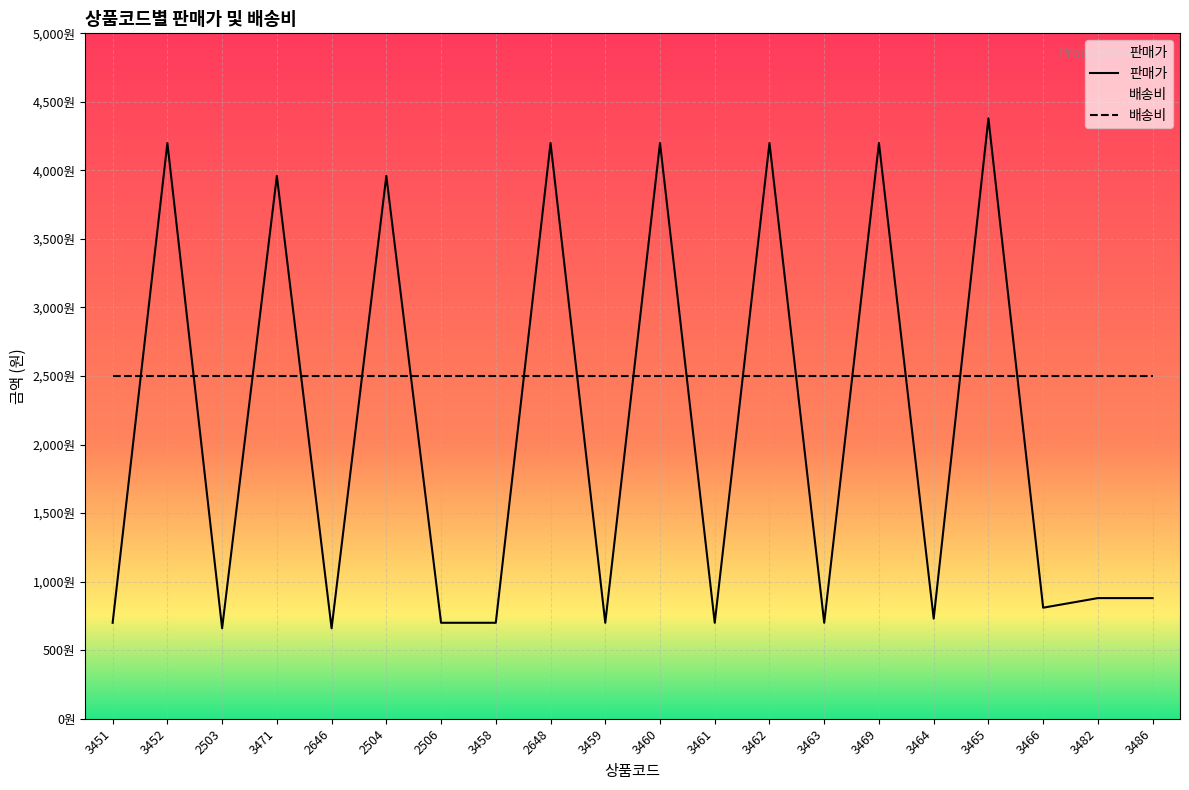

What is the difference between the maximum and minimum values?

3720